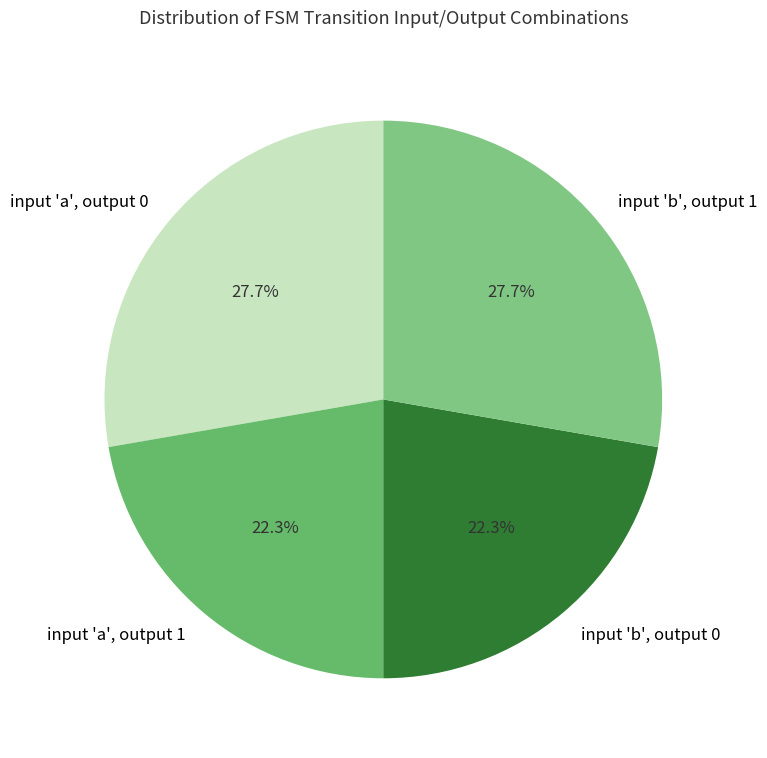

What is the ratio of the value at input 'a', output 1 to the value at input 'b', output 0?

1.0